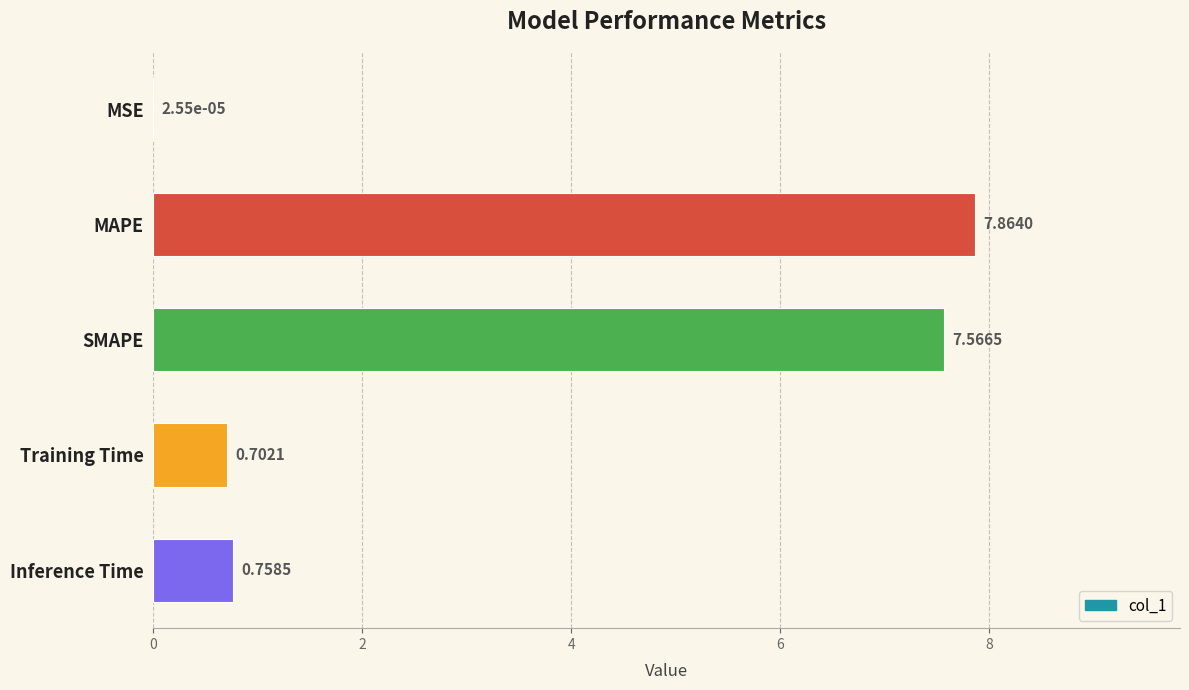

Are the bars horizontal?

Yes